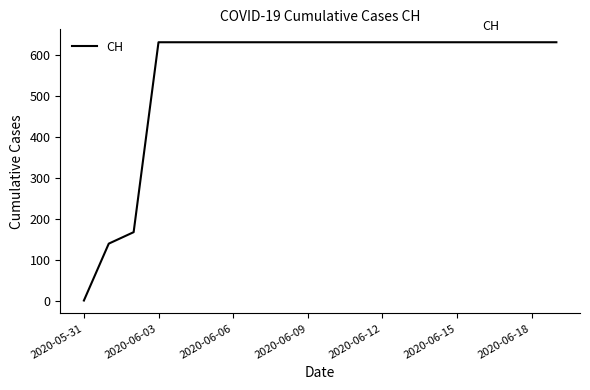

What is the maximum value shown in the chart?

631